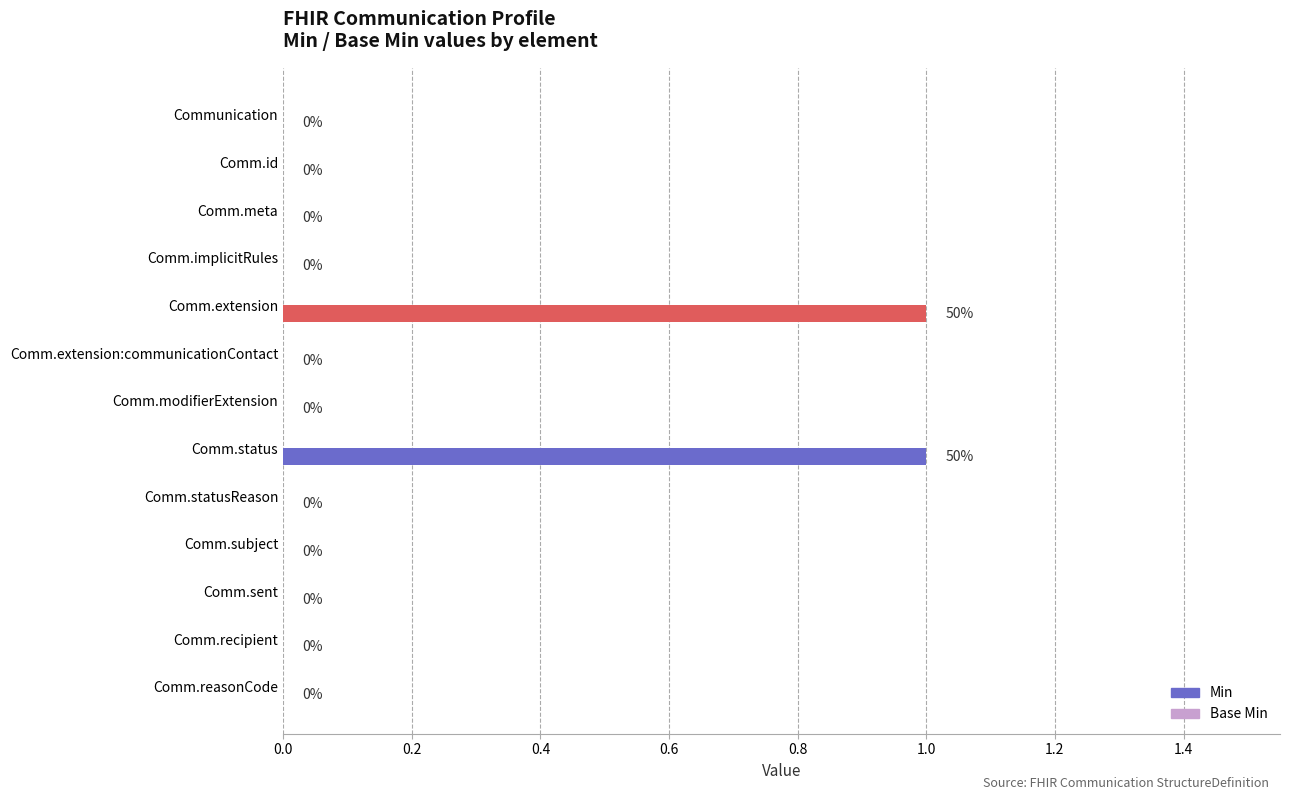

Is it true that the value at Comm.extension:communicationContact is -1?

False